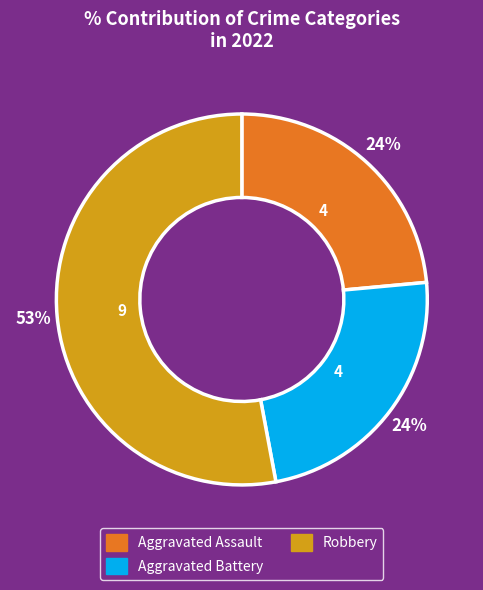

To the nearest percent, what is the difference between the largest and smallest slice percentages?

29%